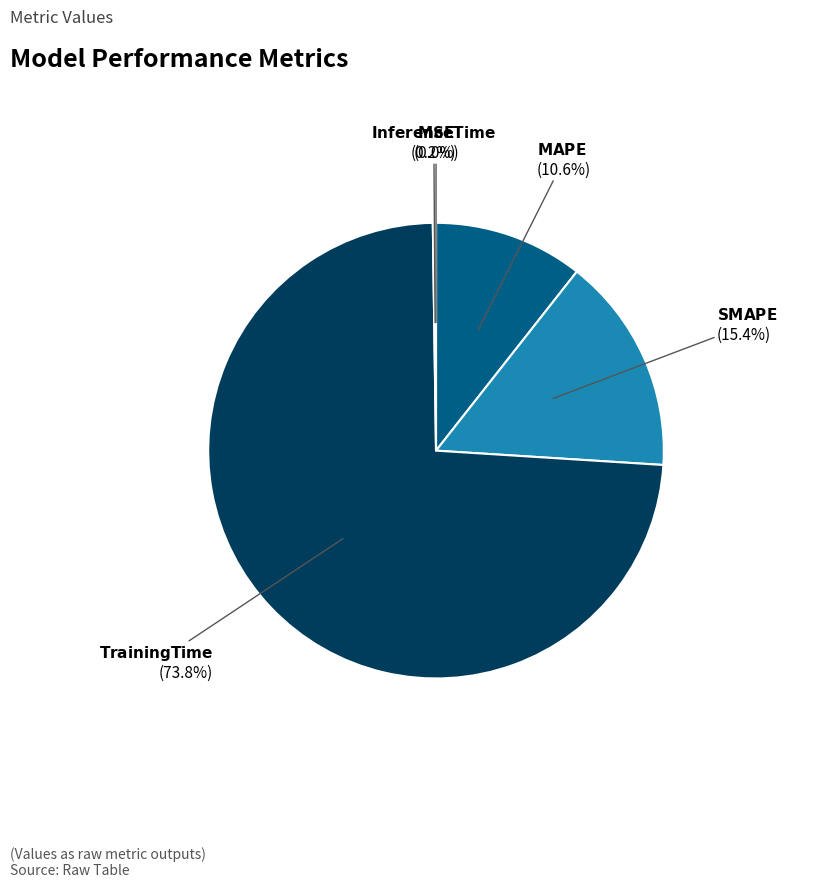

Does any single category account for the majority?

Yes